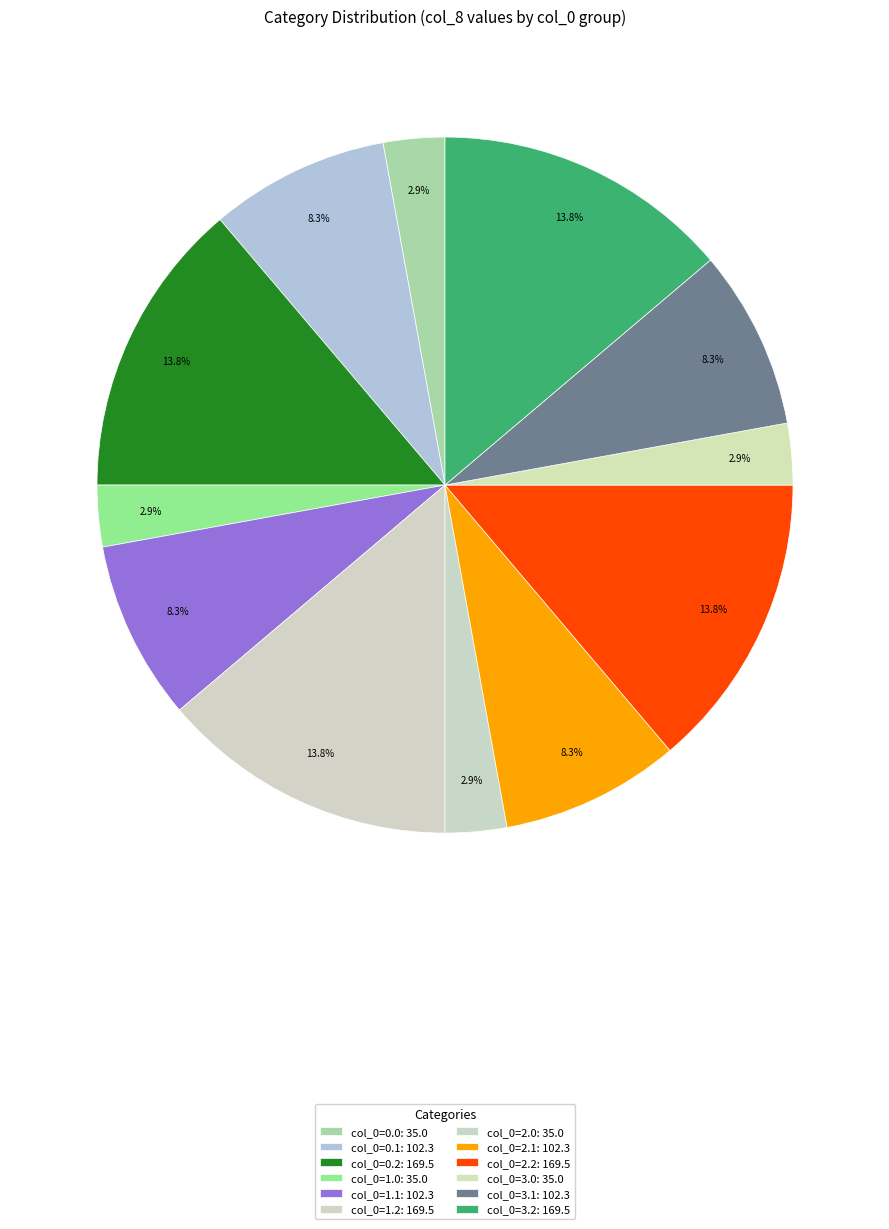

Does col_0=0.0 account for over 50% of the chart?

No